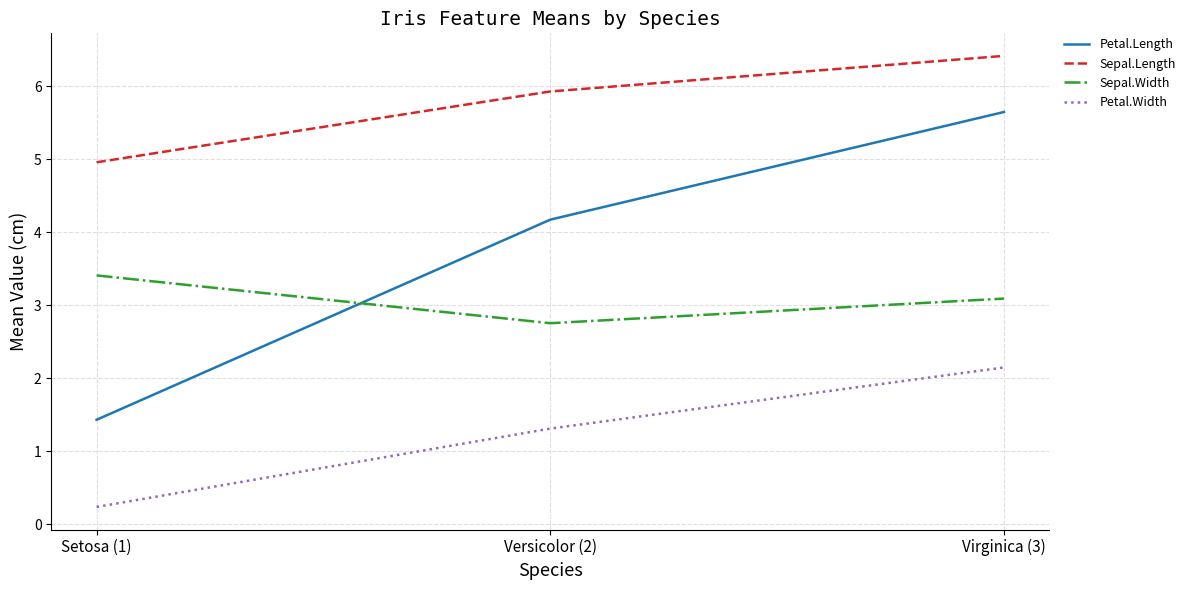

Rank the categories by Petal.Length value from lowest to highest.

Setosa (1), Versicolor (2), Virginica (3)